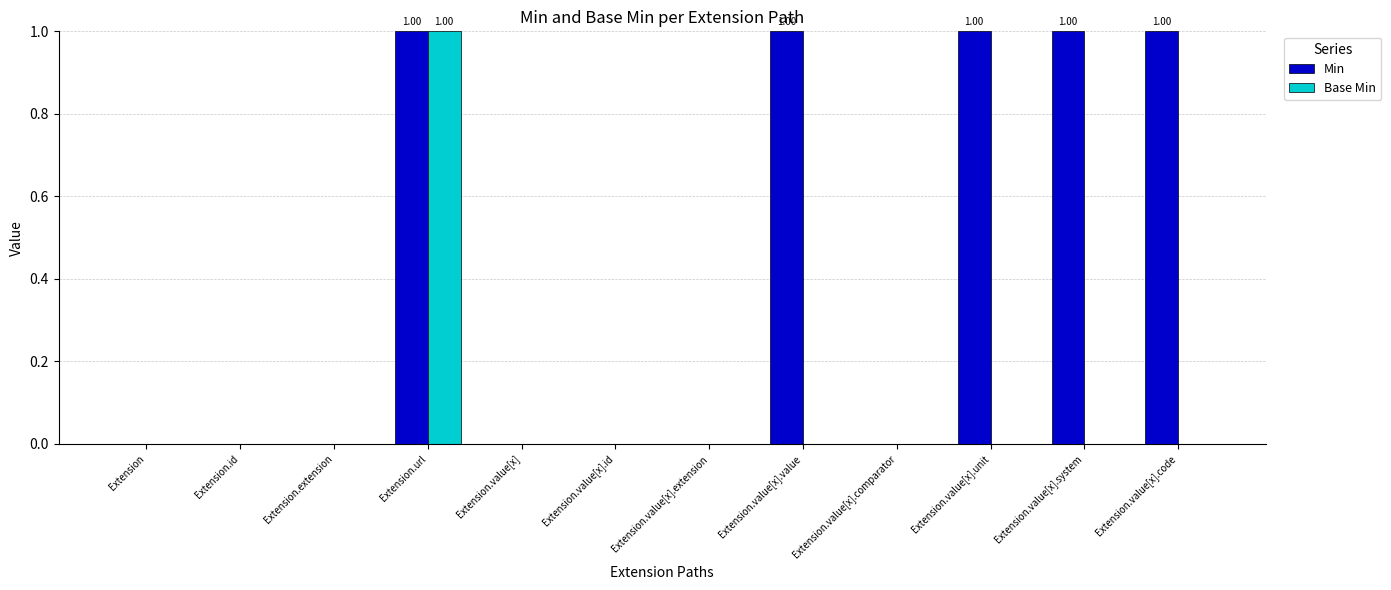

Which series has the largest total across all categories?

Min